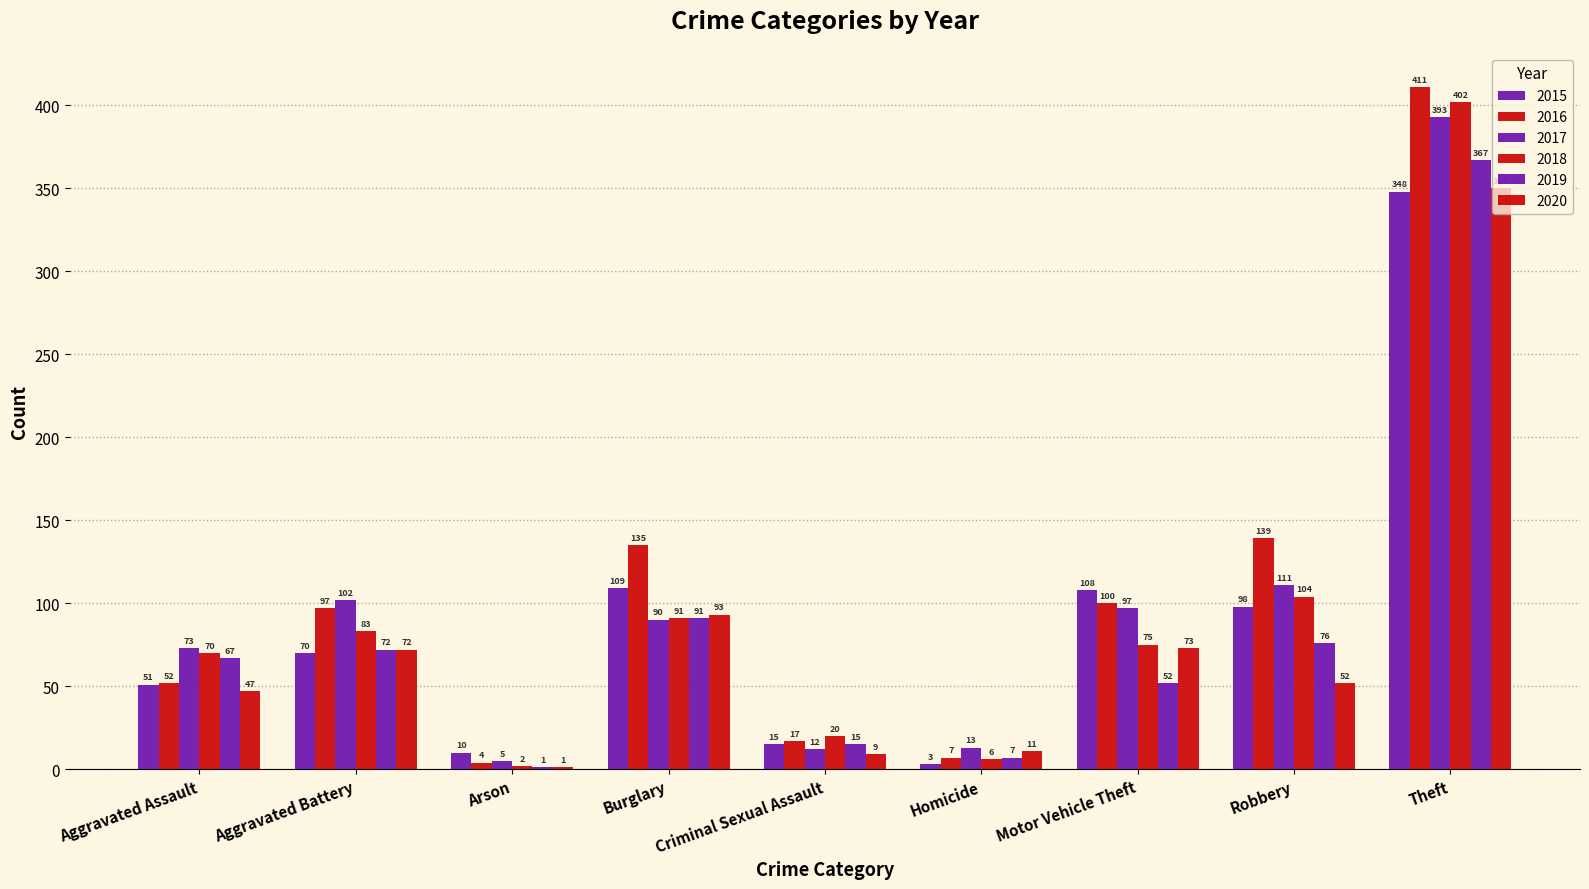

Where is 2017 nearest to the value 199?

Robbery